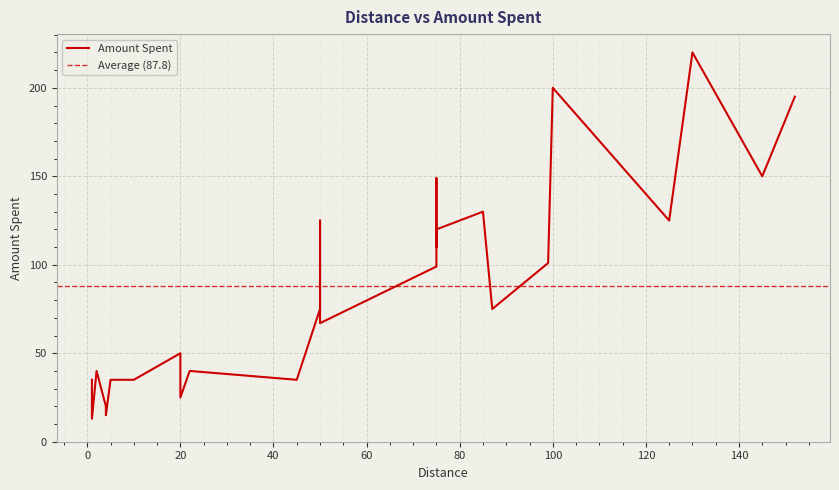

How many lines are shown in the chart?

1